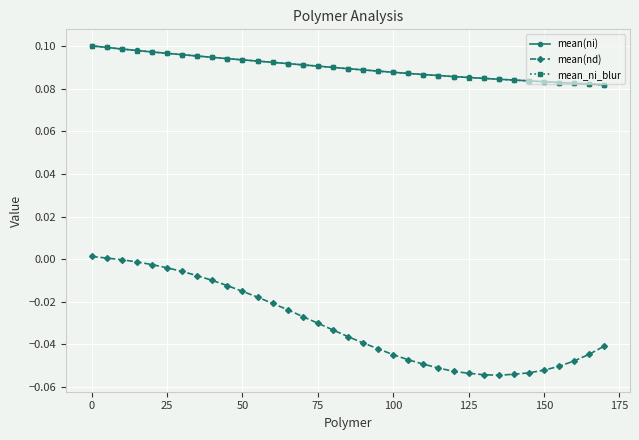

True or false: mean_ni_blur and mean(nd) cross at least once.

False